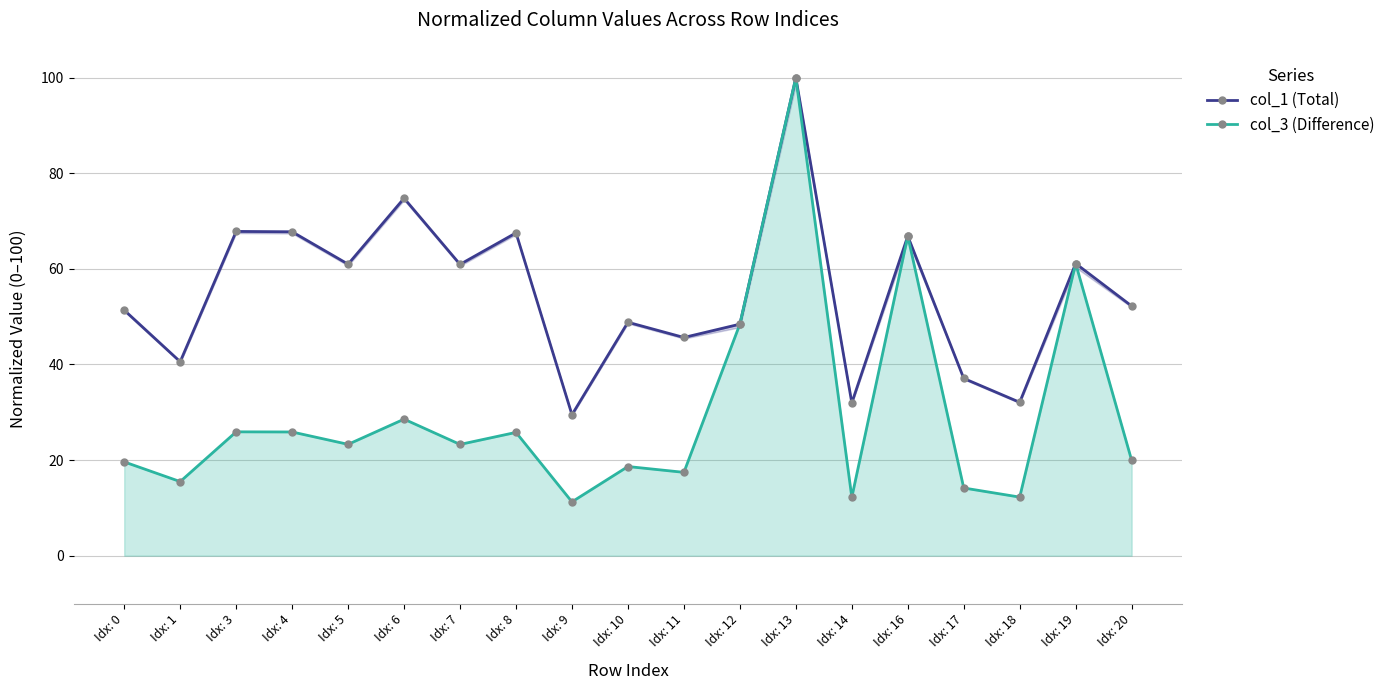

The value of col_1 (Total) at Idx: 4 is 115.0. True or false?

False